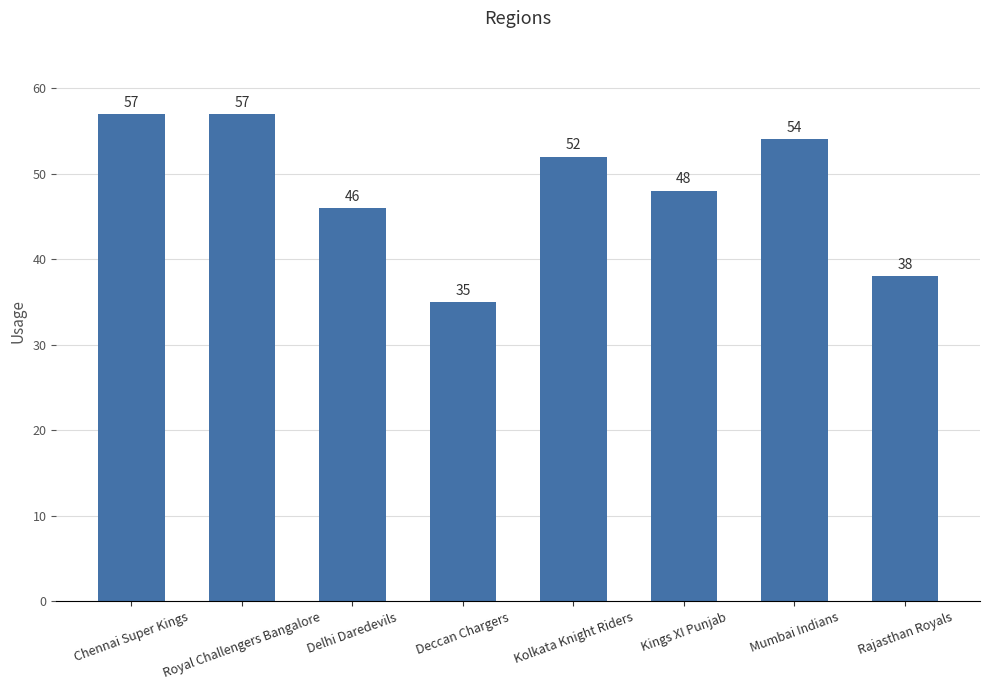

Count the number of categories in the chart.

8